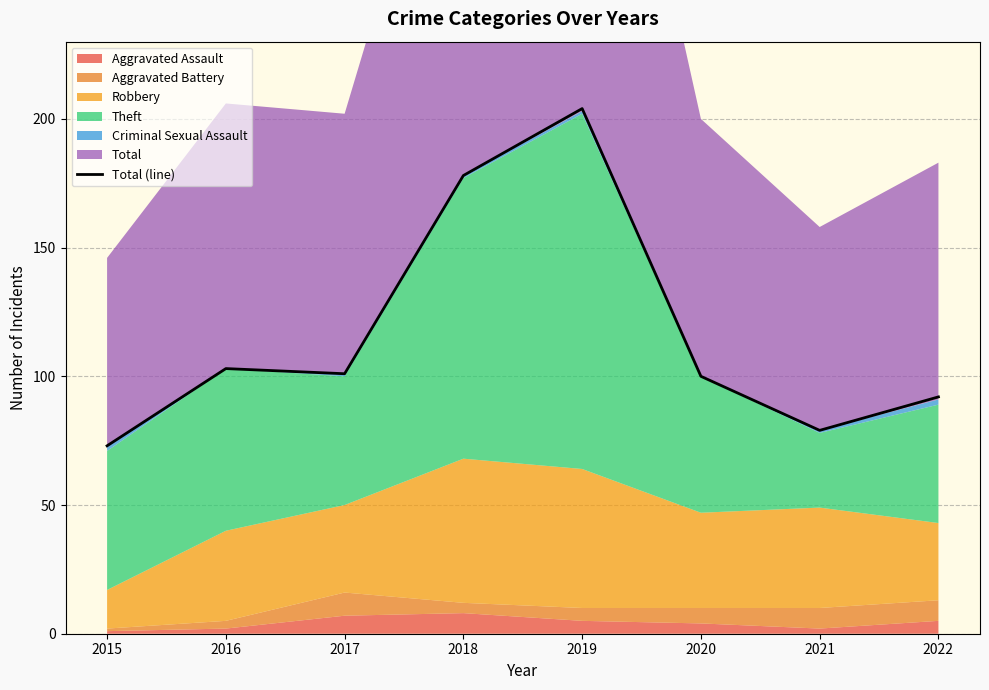

True or false: the data shows 364 at 2019.

False